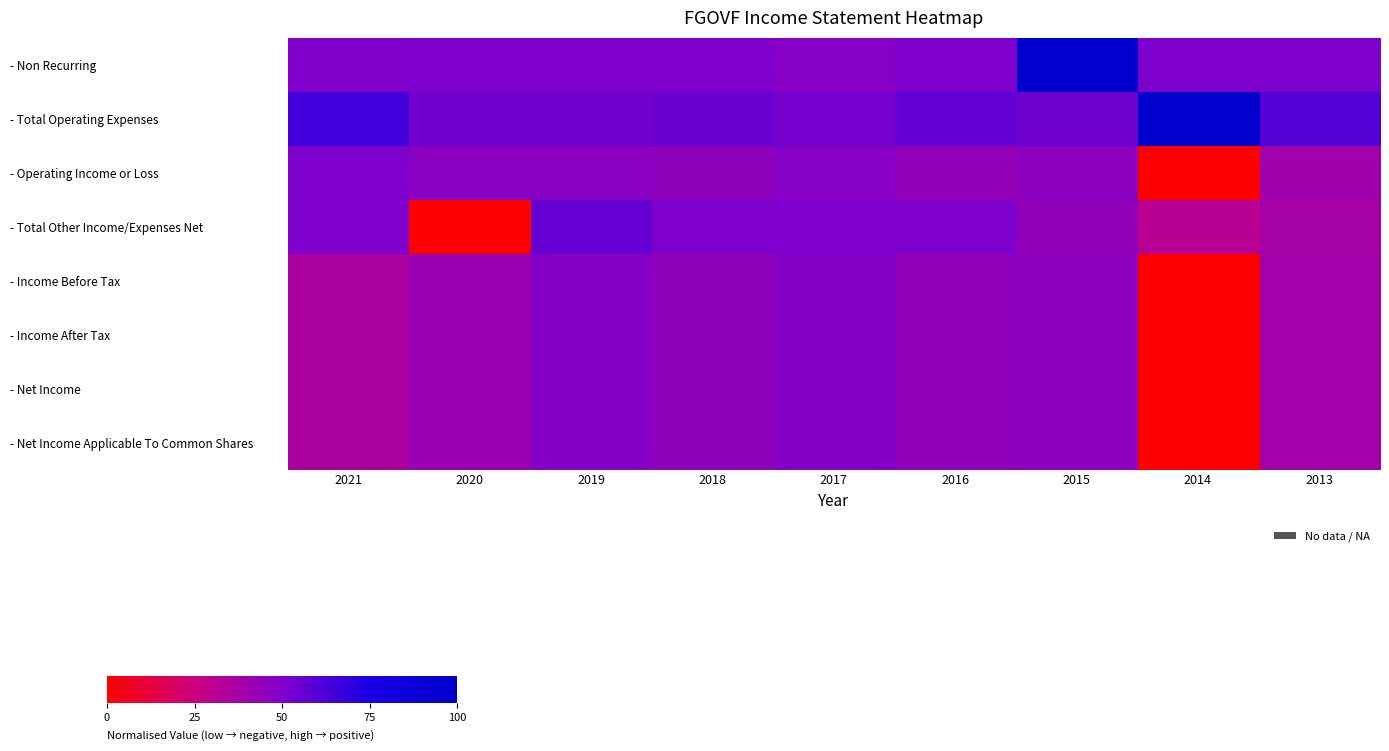

Which has a higher value, 2016 or 2015?

2015